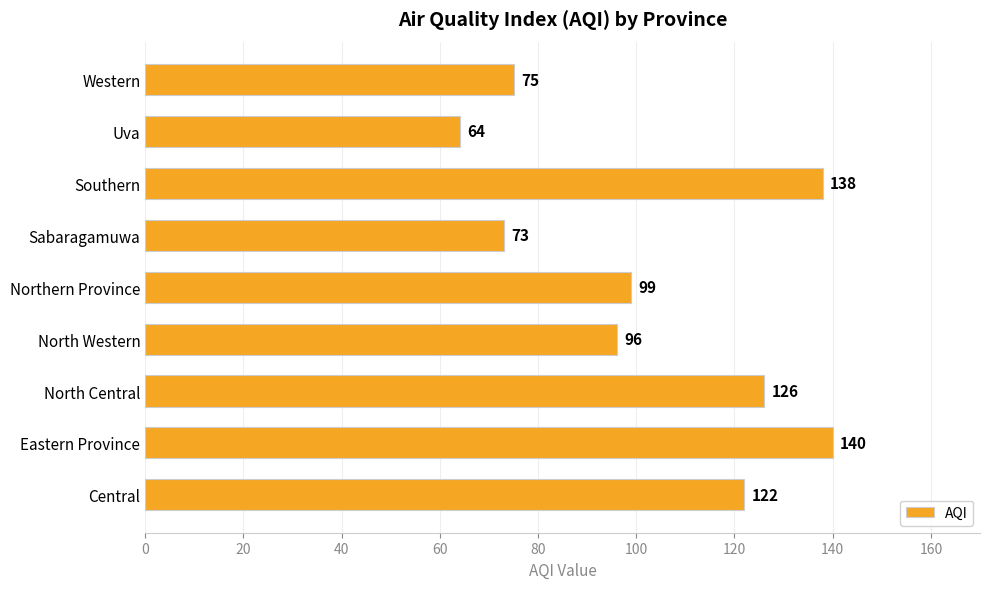

Reading bottom to top, what are all the values shown in this chart?

122	140	126	96	99	73	138	64	75